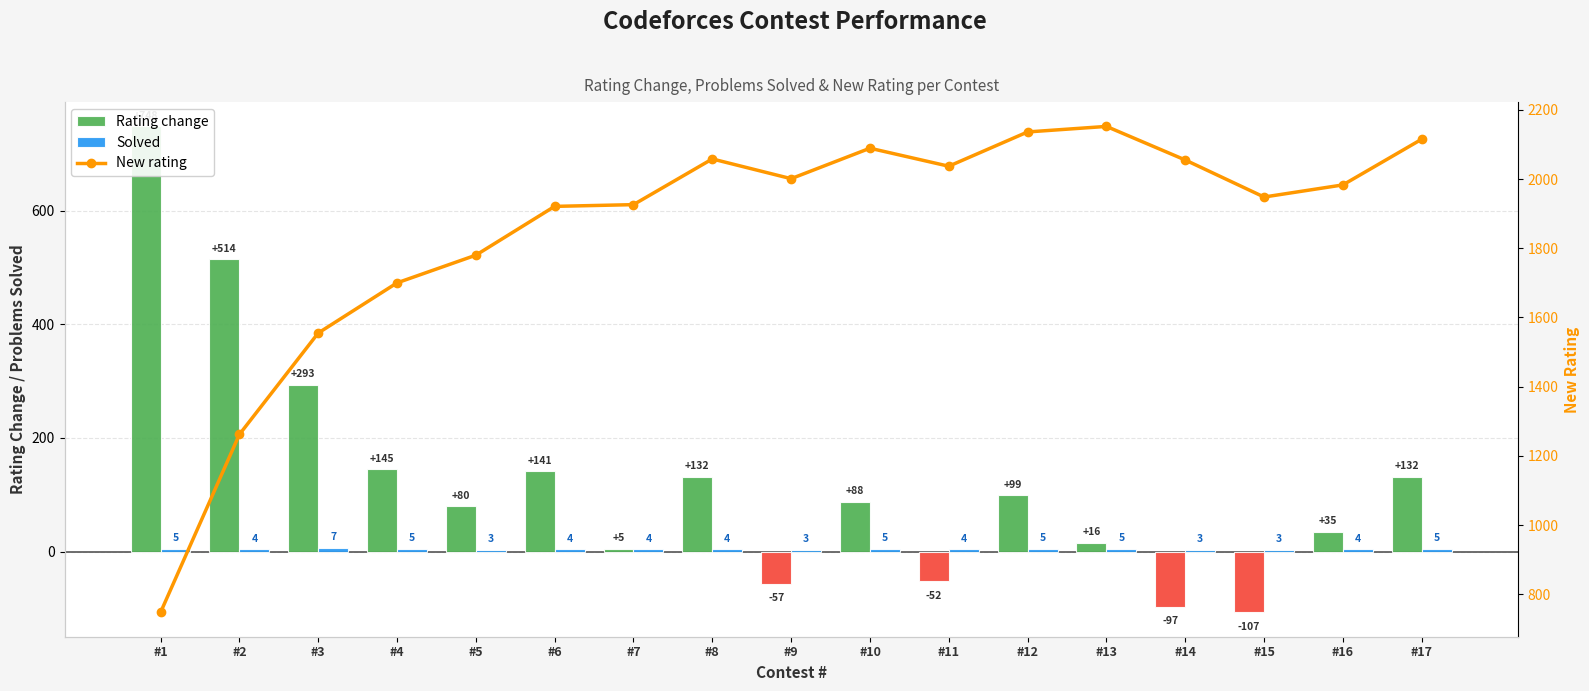

True or false: New rating has a value of 3438 at #6.

False